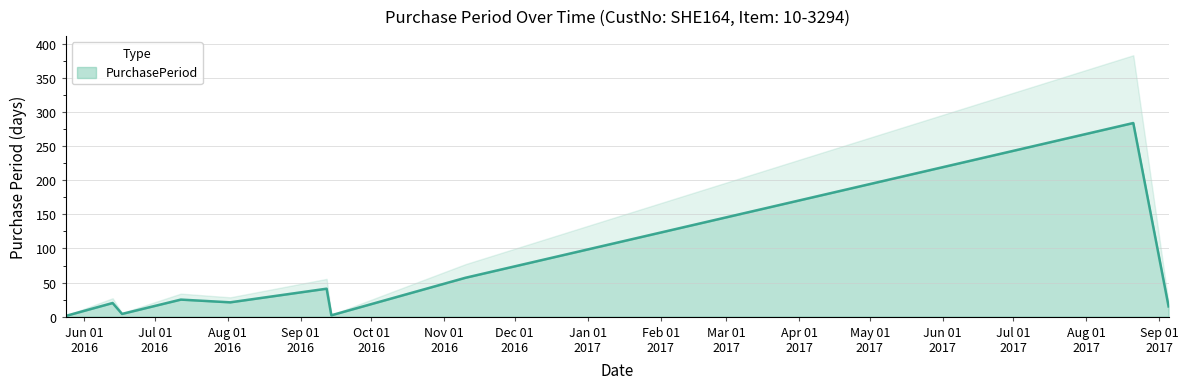

What is the greatest value displayed?

284